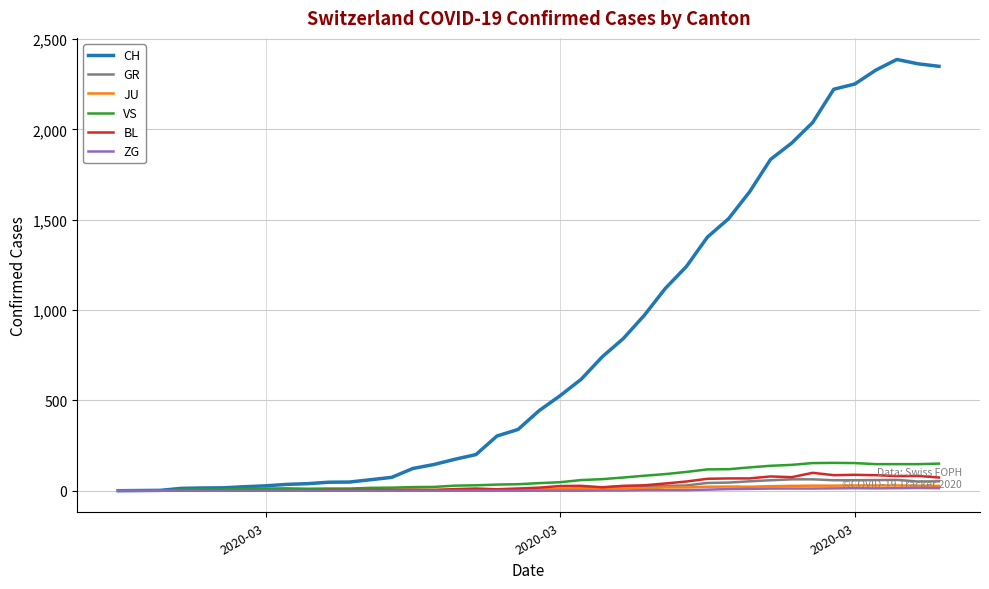

Which series has the widest spread of values?

CH